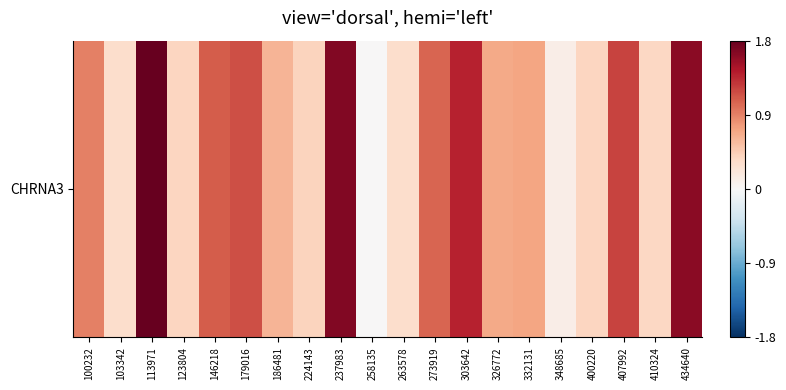

Reading left to right, list all the values displayed in this chart.

100232=0.9	103342=0.3	113971=2.9	123804=0.4	146218=1.1	179016=1.2	186481=0.6	224143=0.4	237983=1.7	258135=0.0	263578=0.3	273919=1.1	303642=1.4	326772=0.7	332131=0.7	348685=0.1	400220=0.4	407992=1.2	410324=0.4	434640=1.6